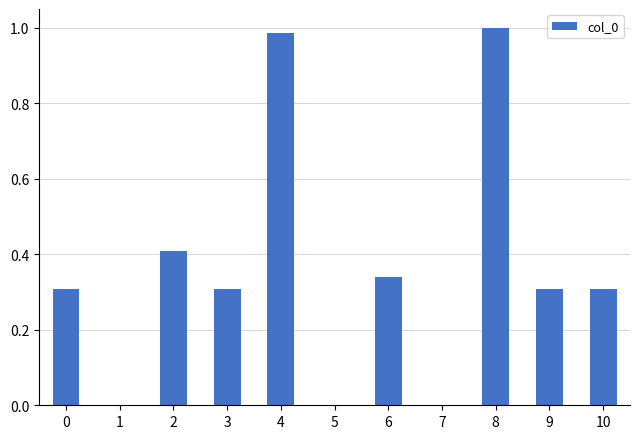

The chart shows a value of 0.2 at 2. True or false?

False